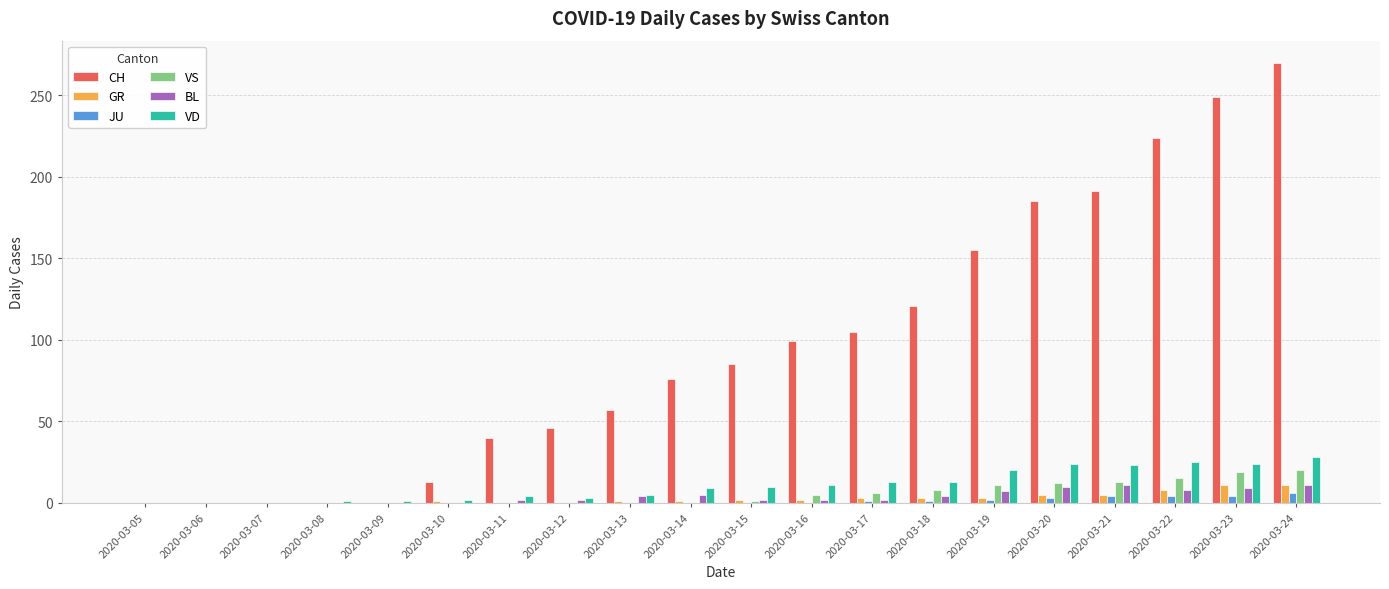

What is the sum of all CH values?

1916